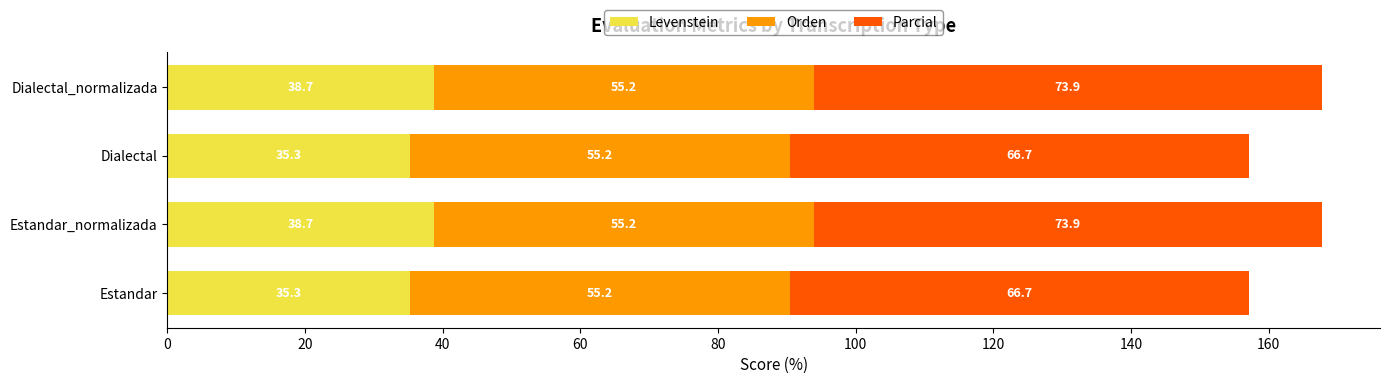

What is the difference between the maximum and minimum values in the Levenstein series?

3.4